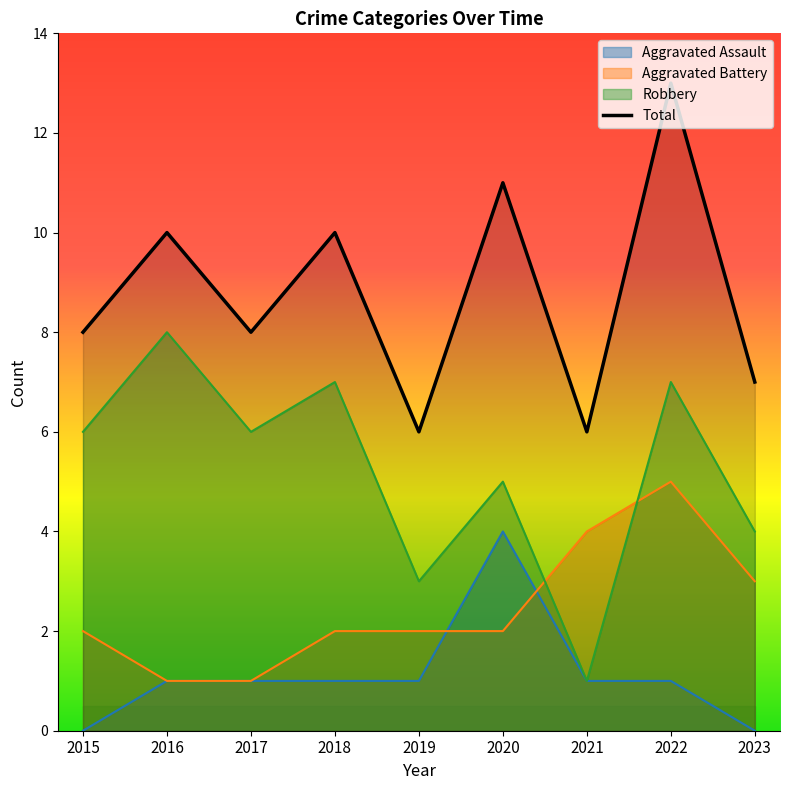

List the series in order of their peak value, lowest first.

Aggravated Assault, Aggravated Battery, Robbery, Total